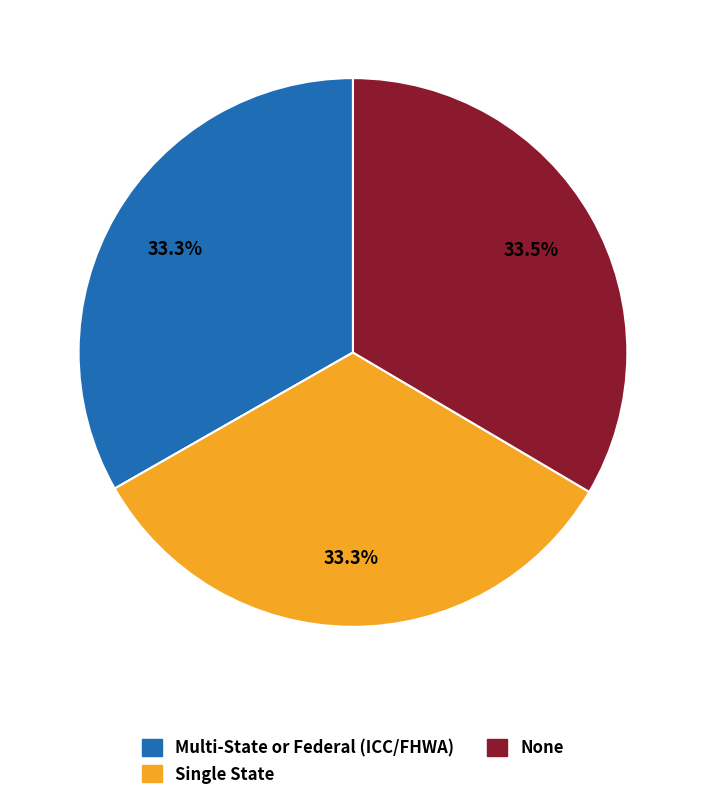

To the nearest percent, what portion does Single State represent?

33%